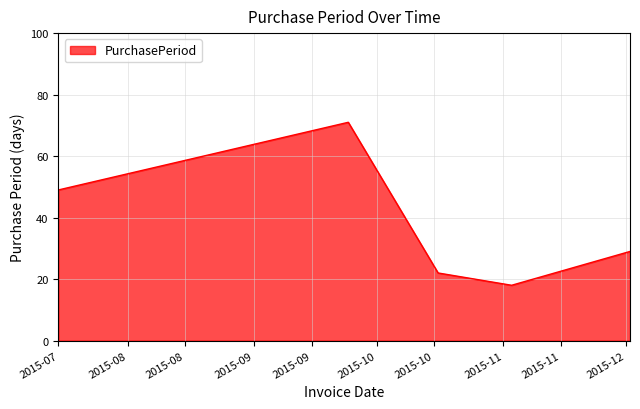

What is the difference between the maximum and second lowest values?

49